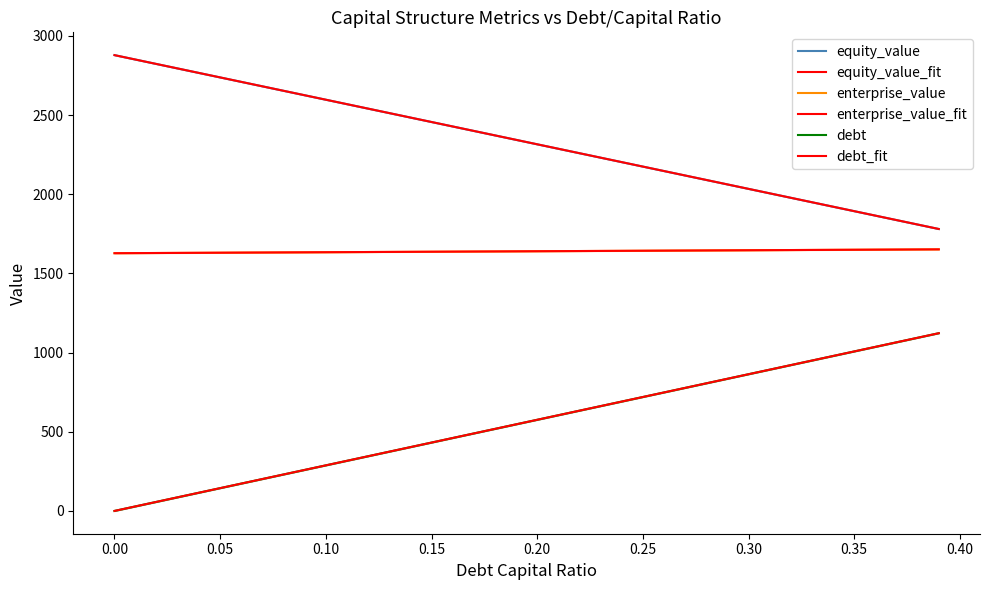

Reading right to left, what are all the values shown in this chart?

equity_value: 1780.7	1808.8	1837.0	1865.1	1893.3	1921.4	1949.6	1977.7	2005.9	2034.0	2062.2	2090.3	2118.5	2146.6	2174.8	2202.9	2231.1	2259.3	2287.4	2315.6	2343.7	2371.9	2400.0	2428.2	2456.4	2484.5	2512.7	2540.8	2569.0	2597.2	2625.3	2653.5	2681.6	2709.8	2738.0	2766.1	2794.3	2822.5	2850.6	2878.8
equity_value_fit: 1780.6	1808.8	1836.9	1865.1	1893.3	1921.4	1949.6	1977.7	2005.9	2034.0	2062.2	2090.3	2118.5	2146.7	2174.8	2203.0	2231.1	2259.3	2287.4	2315.6	2343.8	2371.9	2400.1	2428.2	2456.4	2484.5	2512.7	2540.8	2569.0	2597.2	2625.3	2653.5	2681.6	2709.8	2737.9	2766.1	2794.3	2822.4	2850.6	2878.7
enterprise_value: 1652.1	1651.5	1650.8	1650.2	1649.6	1648.9	1648.3	1647.7	1647.1	1646.4	1645.8	1645.2	1644.5	1643.9	1643.3	1642.7	1642.0	1641.4	1640.8	1640.2	1639.5	1638.9	1638.3	1637.7	1637.1	1636.4	1635.8	1635.2	1634.6	1634.0	1633.3	1632.7	1632.1	1631.5	1630.9	1630.2	1629.6	1629.0	1628.4	1627.8
enterprise_value_fit: 1652.1	1651.4	1650.8	1650.2	1649.6	1648.9	1648.3	1647.7	1647.1	1646.4	1645.8	1645.2	1644.6	1643.9	1643.3	1642.7	1642.1	1641.4	1640.8	1640.2	1639.6	1639.0	1638.3	1637.7	1637.1	1636.5	1635.8	1635.2	1634.6	1634.0	1633.3	1632.7	1632.1	1631.5	1630.8	1630.2	1629.6	1629.0	1628.3	1627.7
debt: 1122.4	1093.6	1064.9	1036.1	1007.3	978.5	949.7	921.0	892.2	863.4	834.6	805.8	777.1	748.3	719.5	690.7	661.9	633.2	604.4	575.6	546.8	518.0	489.3	460.5	431.7	402.9	374.1	345.4	316.6	287.8	259.0	230.2	201.5	172.7	143.9	115.1	86.3	57.6	28.8	0.0
debt_fit: 1122.4	1093.6	1064.9	1036.1	1007.3	978.5	949.7	921.0	892.2	863.4	834.6	805.8	777.1	748.3	719.5	690.7	661.9	633.2	604.4	575.6	546.8	518.0	489.3	460.5	431.7	402.9	374.1	345.4	316.6	287.8	259.0	230.2	201.5	172.7	143.9	115.1	86.3	57.6	28.8	0.0